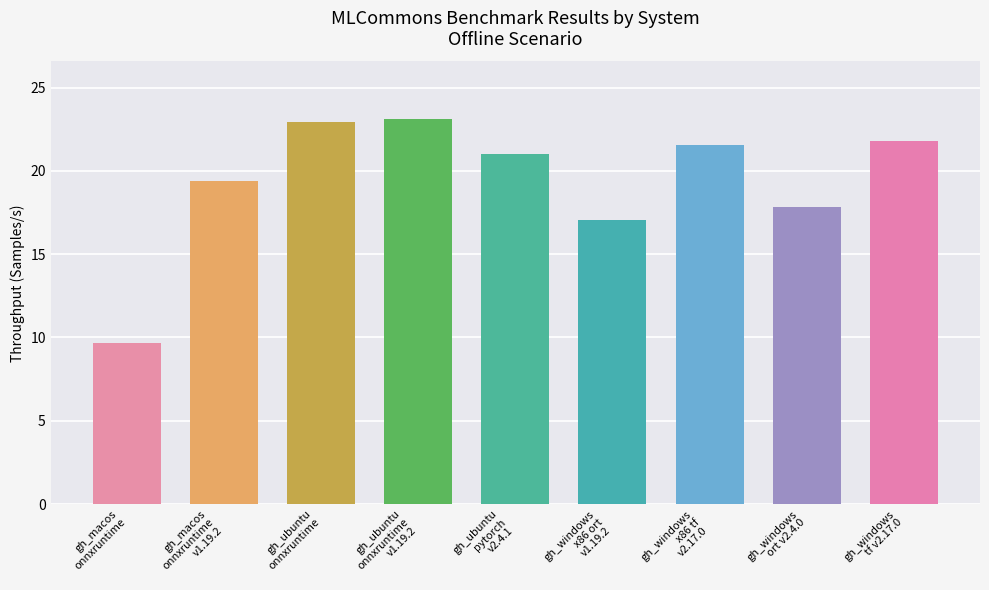

What is the difference between the maximum and second lowest values?

6.1